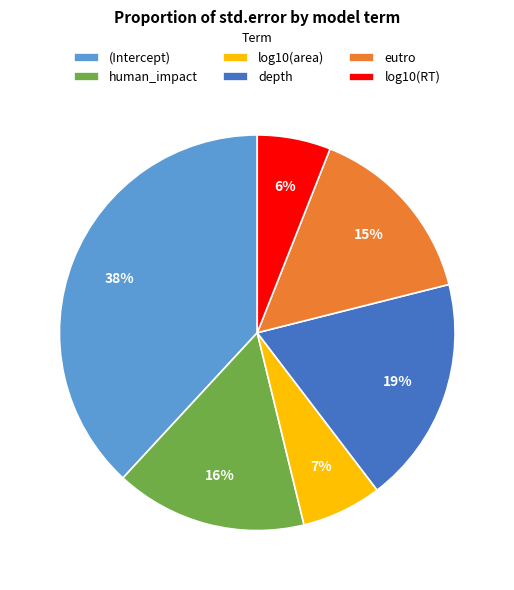

Does (Intercept) account for over 50% of the chart?

No